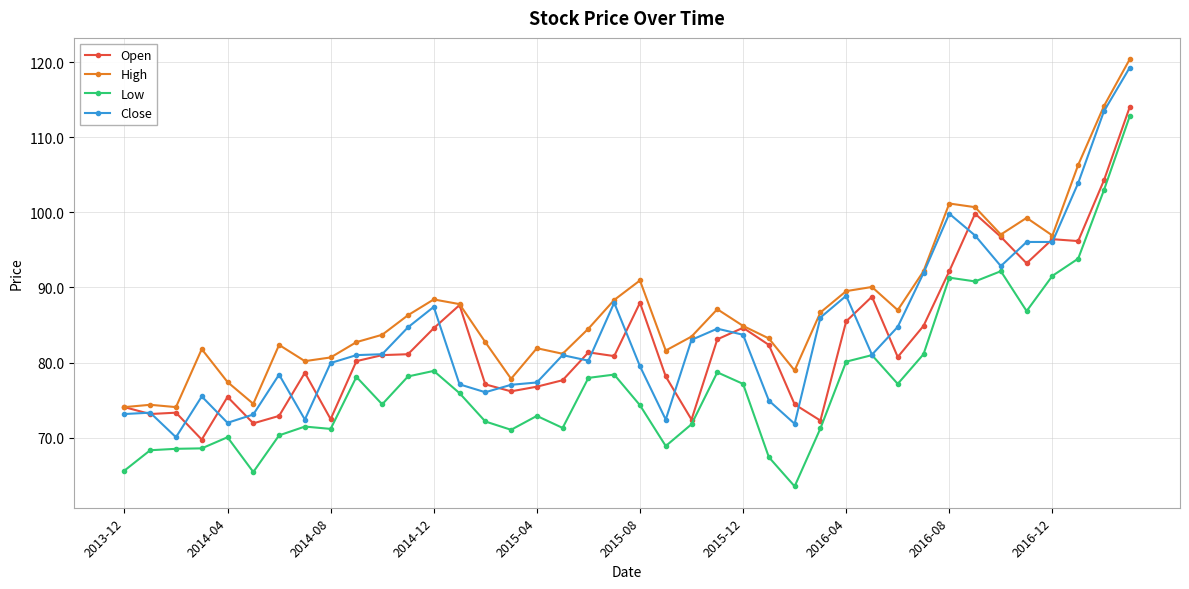

Which series has the largest total across all categories?

High